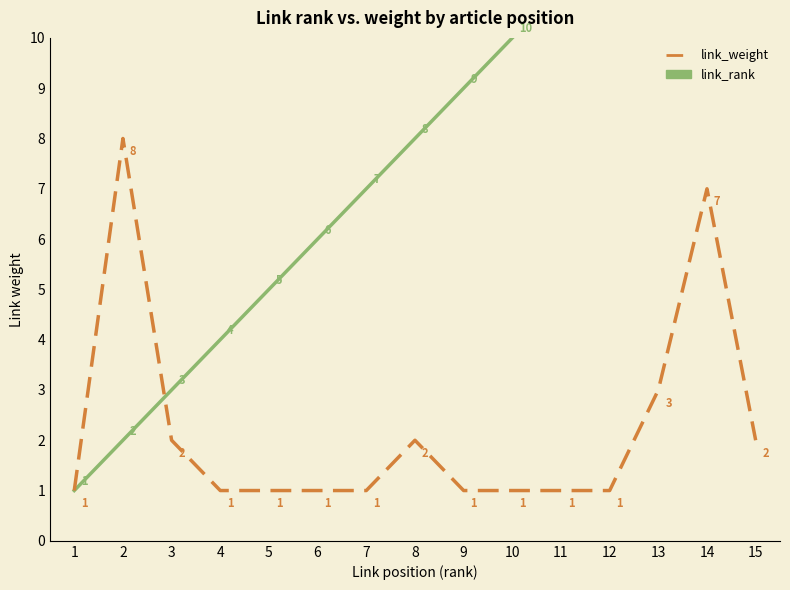

How many categories are shown in the chart?

15